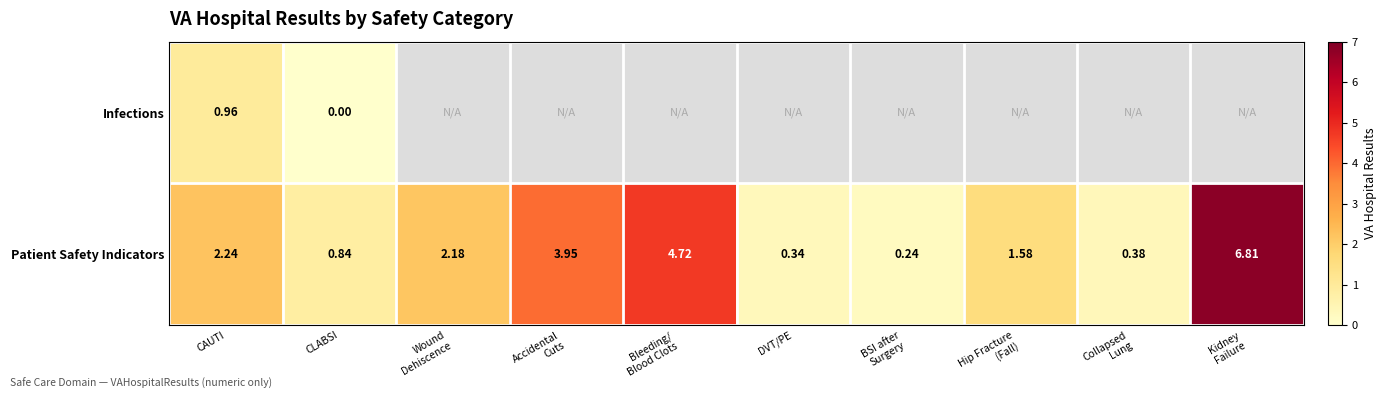

At which label does Patient Safety Indicators first exceed 2?

CAUTI